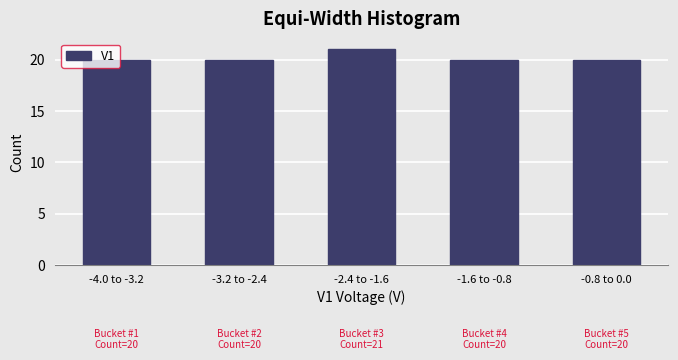

What is the ratio of the value at -4.0 to -3.2 to the value at -0.8 to 0.0?

1.0